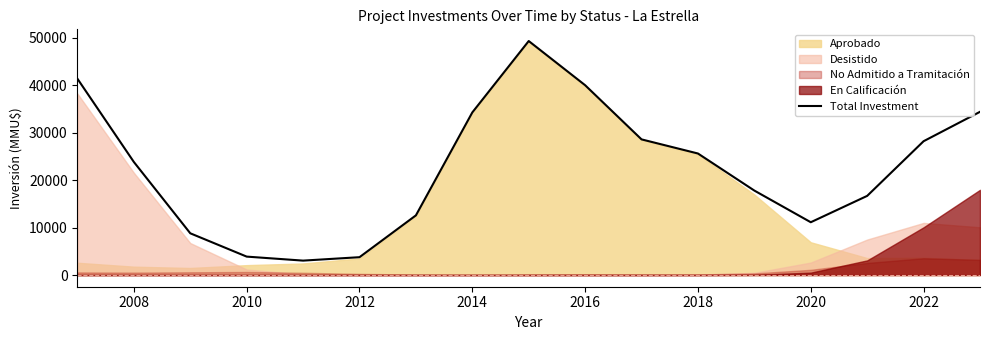

The Total Investment series shows 11134.0 at 2020. True or false?

True